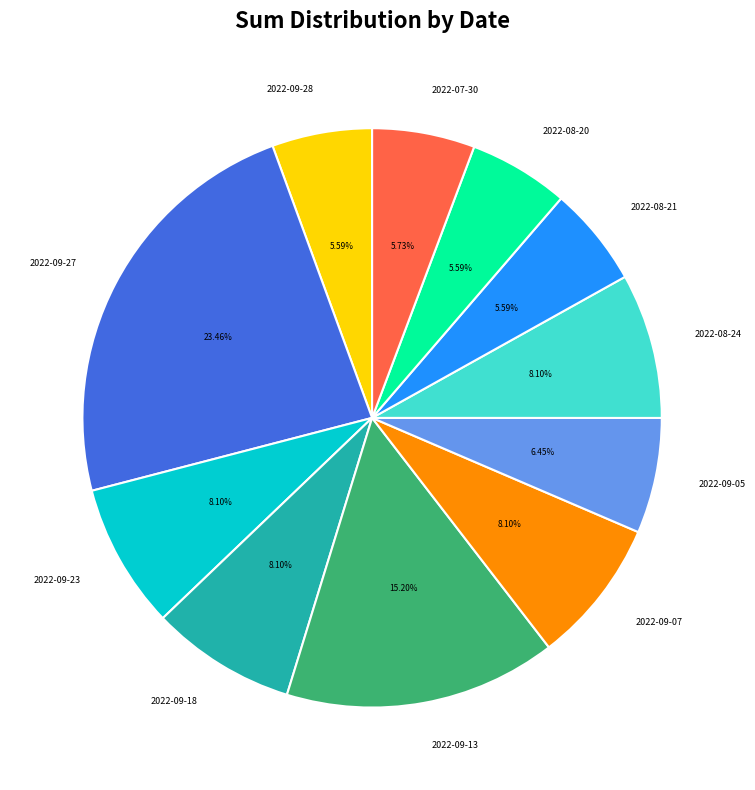

Does 2022-09-27 represent more than half of the total?

No